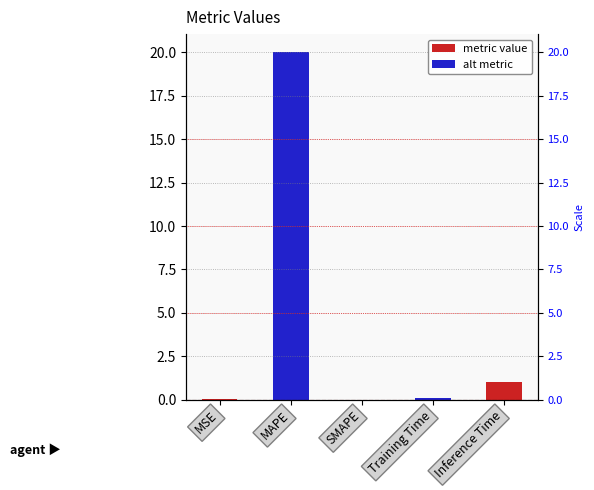

Reading left to right, transcribe all the data shown in this chart.

MSE=0.0	MAPE=20.1	SMAPE=0.0	Training Time=0.1	Inference Time=1.0